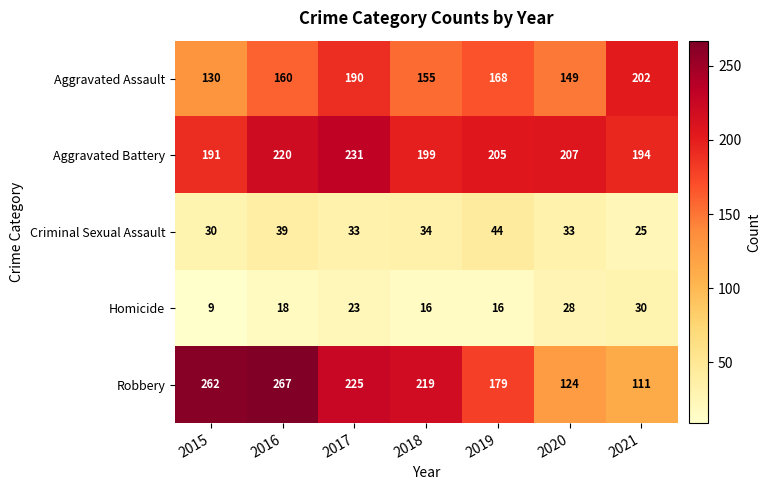

What is the minimum value shown in the chart?

9